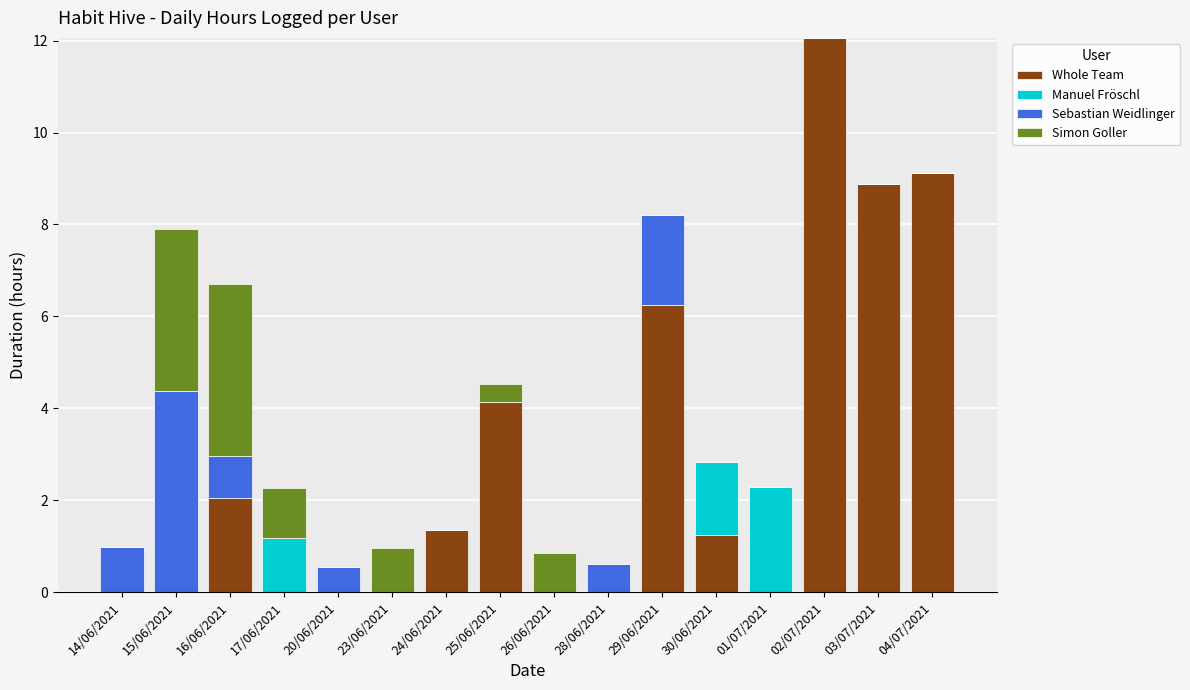

At which label does Whole Team reach its peak?

02/07/2021